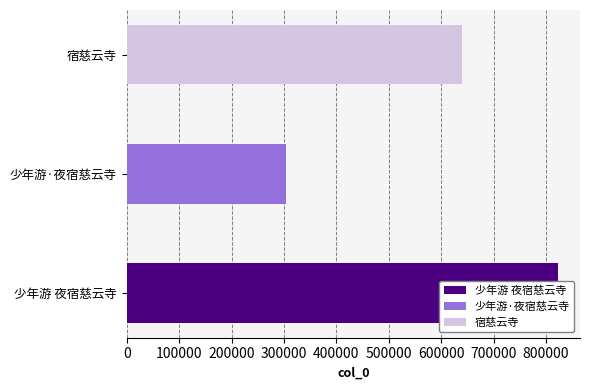

Are the bars horizontal?

Yes